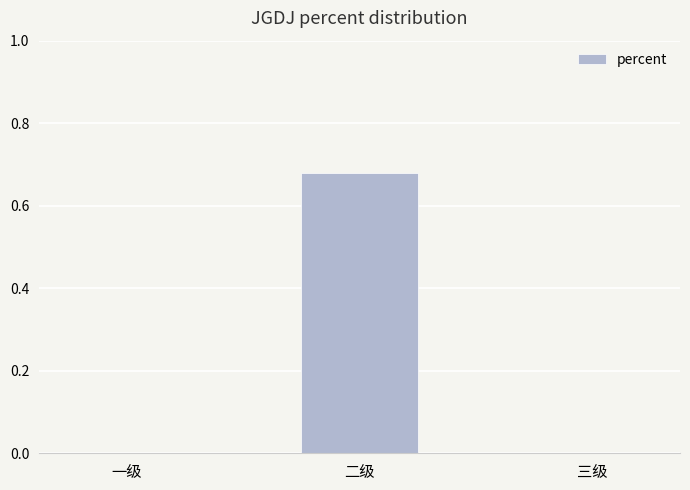

True or false: the data shows 0.3 at 二级.

False